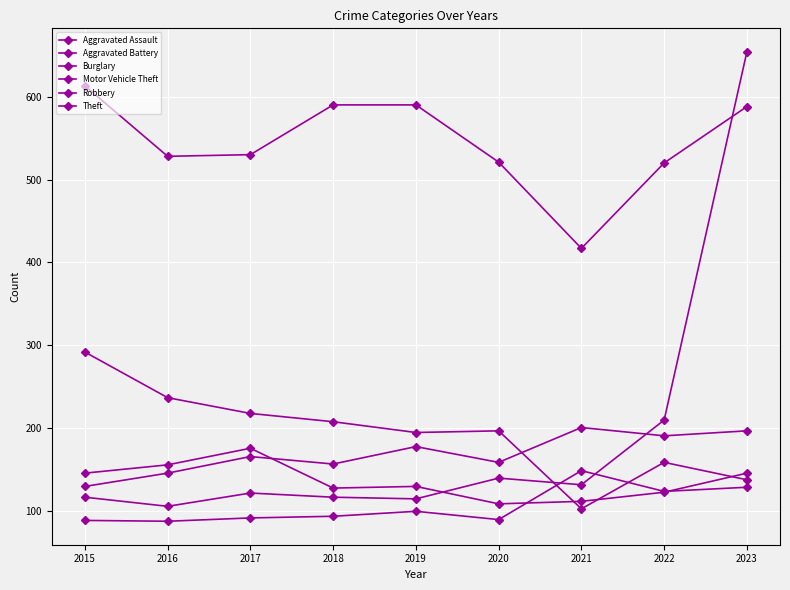

Where do Burglary and Aggravated Battery first cross each other?

2020 and 2021